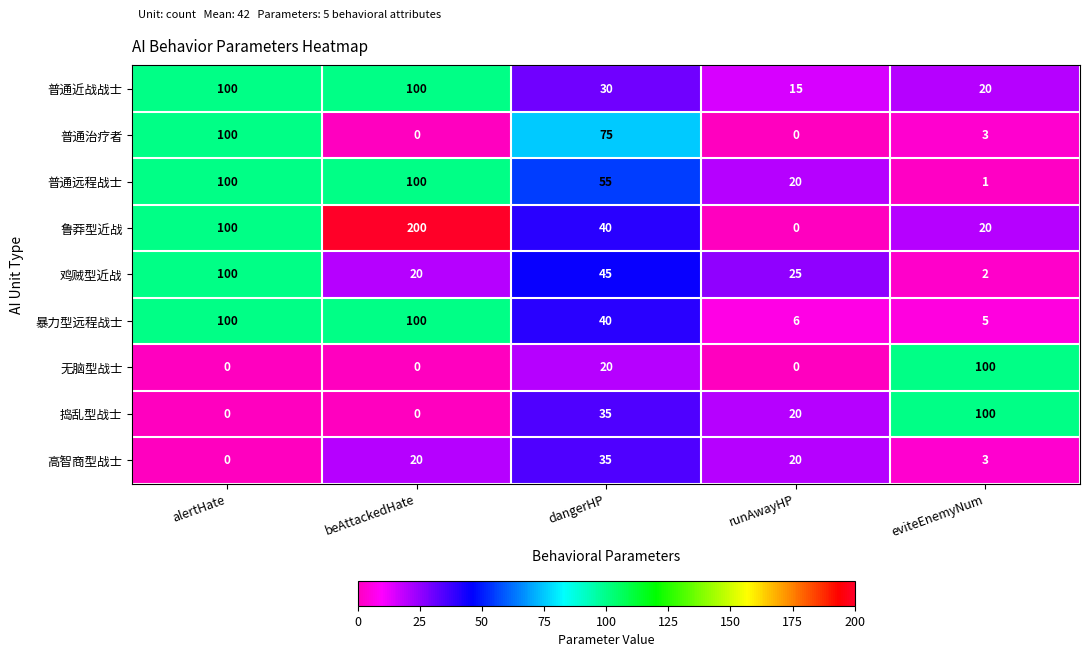

At which category is the sum across all series the highest?

alertHate